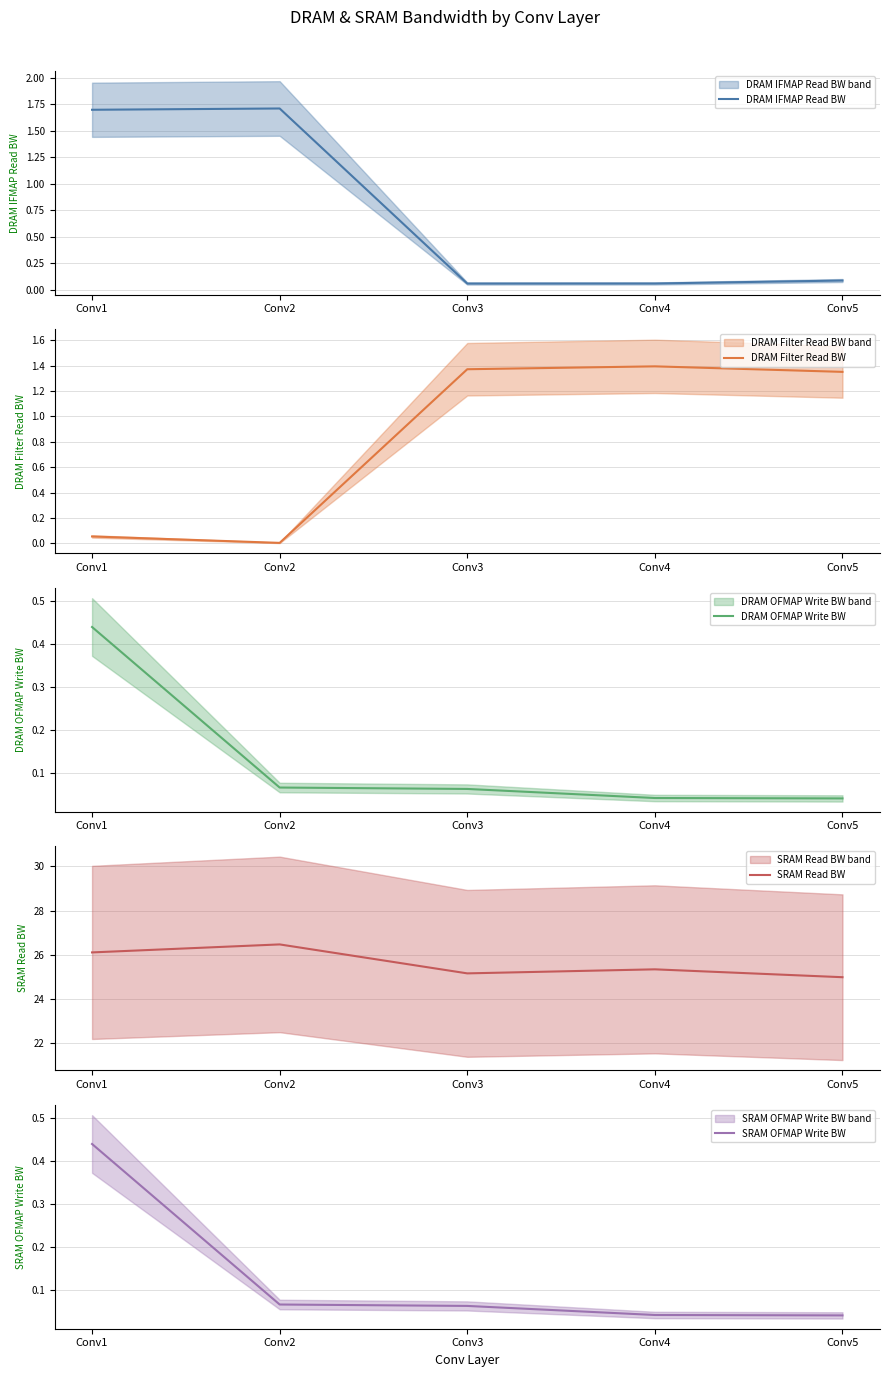

How many data points does each series have?

5